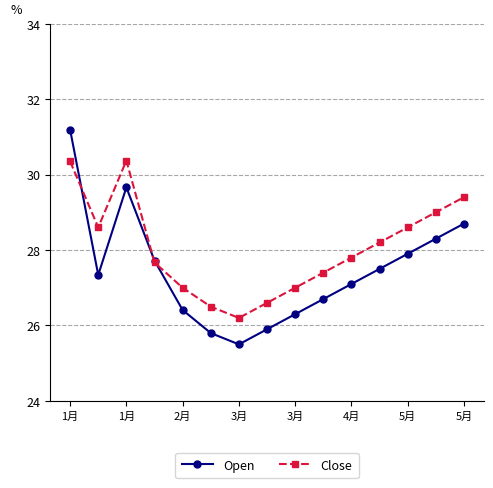

How many data points in Open are less than 27?

6